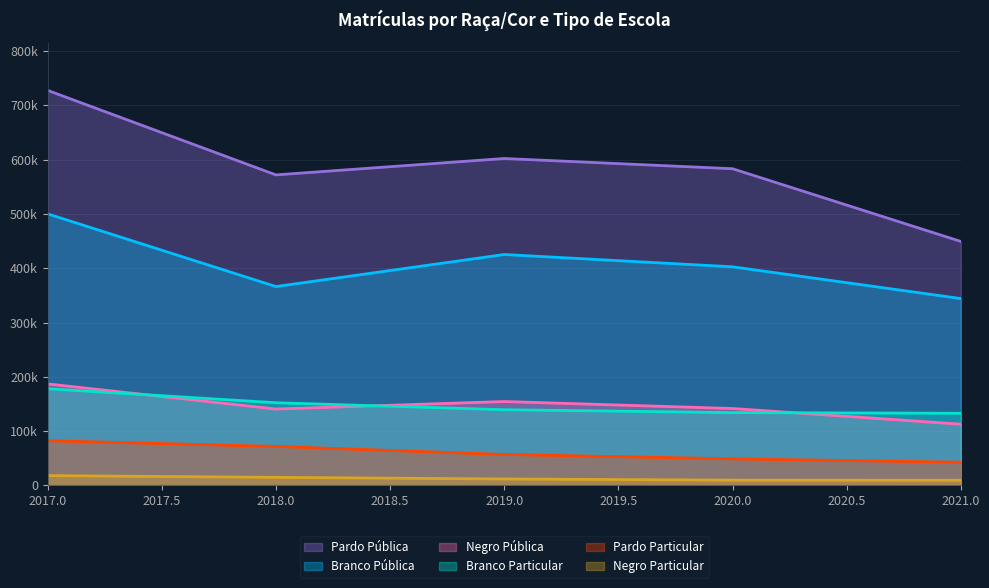

Which series has the largest range (max minus min)?

Pardo Pública